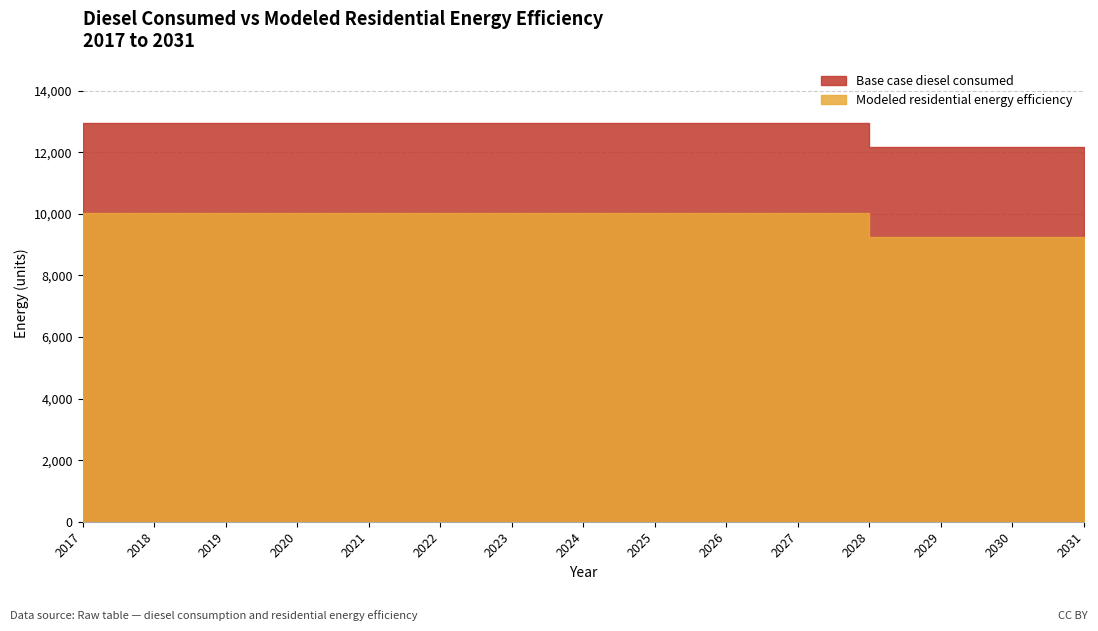

True or false: Modeled residential energy efficiency and Base case diesel consumed intersect in this chart.

False